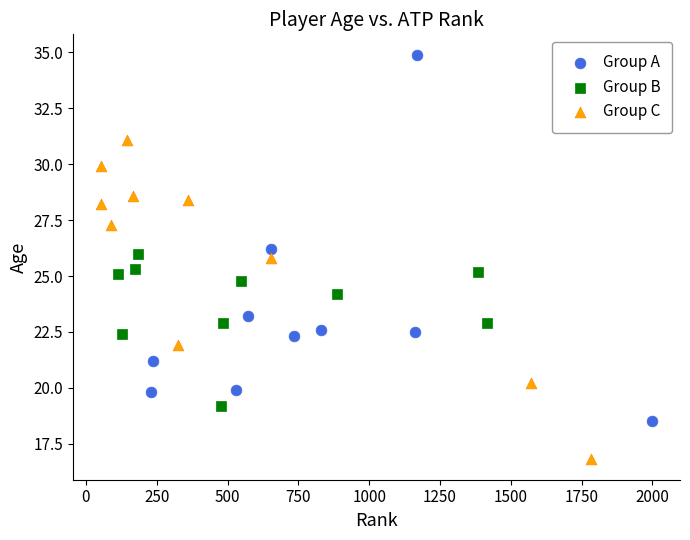

What are all the series names shown in the legend?

Group A, Group B, Group C